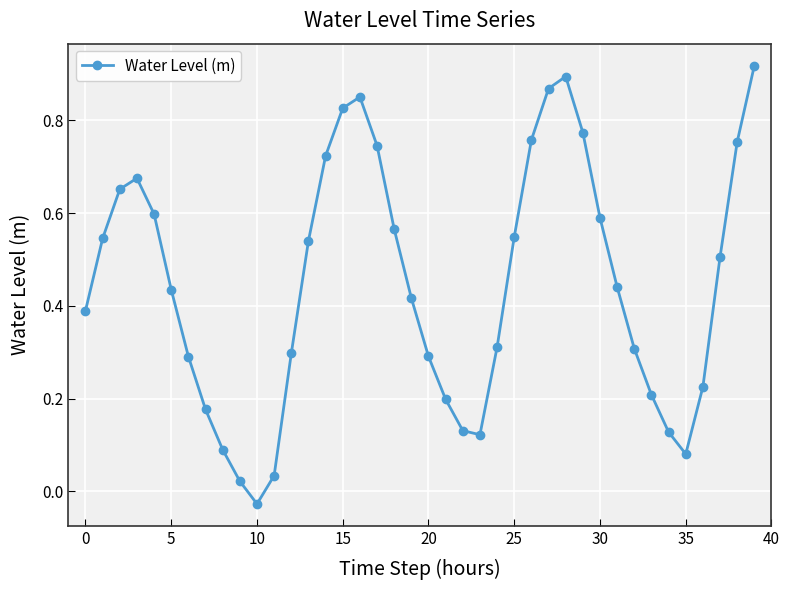

True or false: there are more than 0 points higher than both neighbors.

True